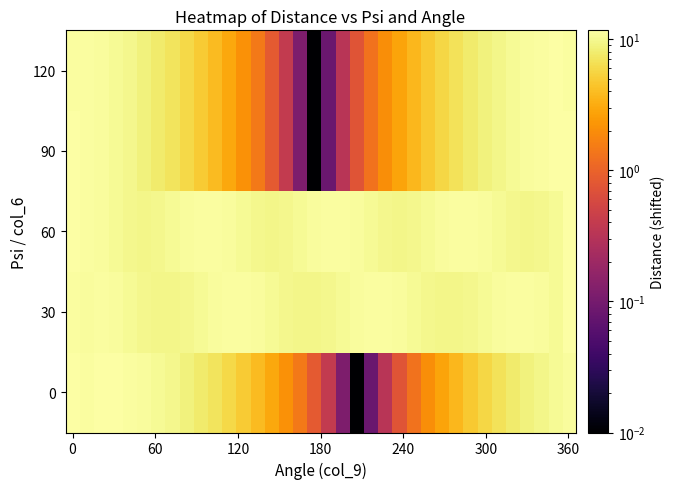

How many distinct data groups are displayed?

5